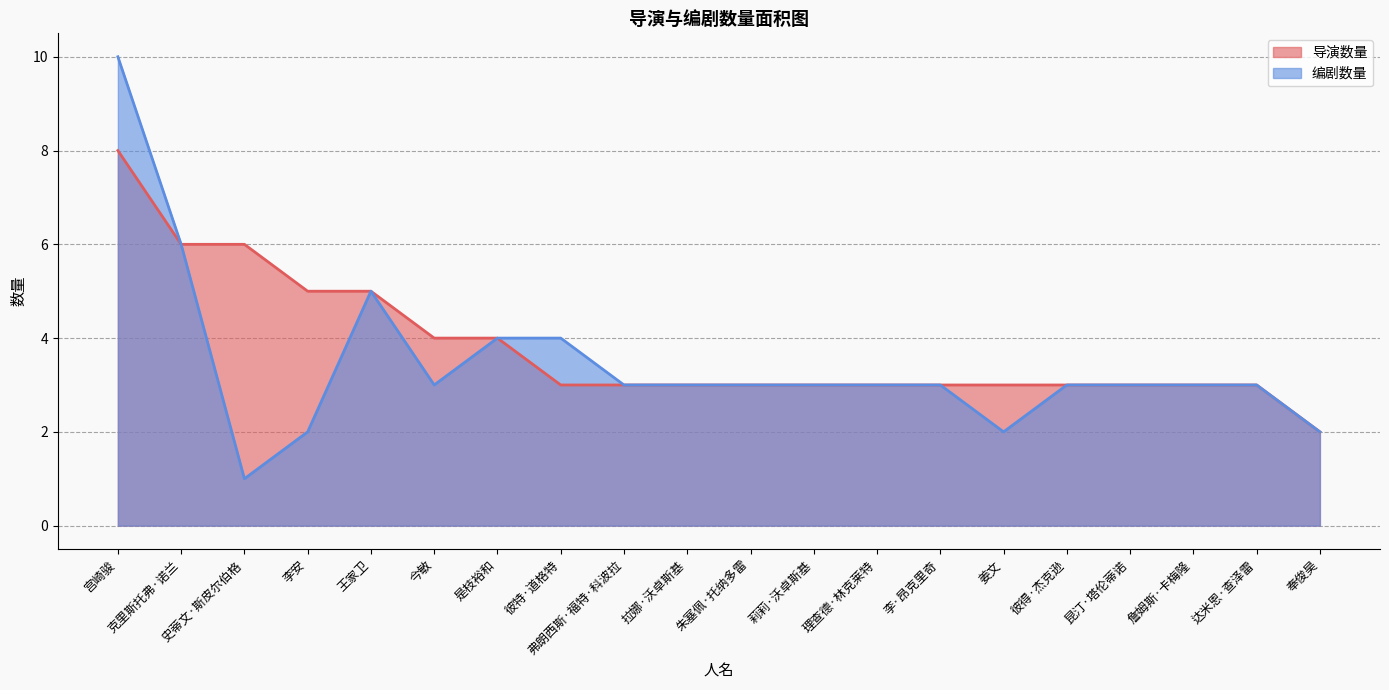

True or false: 编剧数量 has a value of 3 at 李·昂克里奇.

True